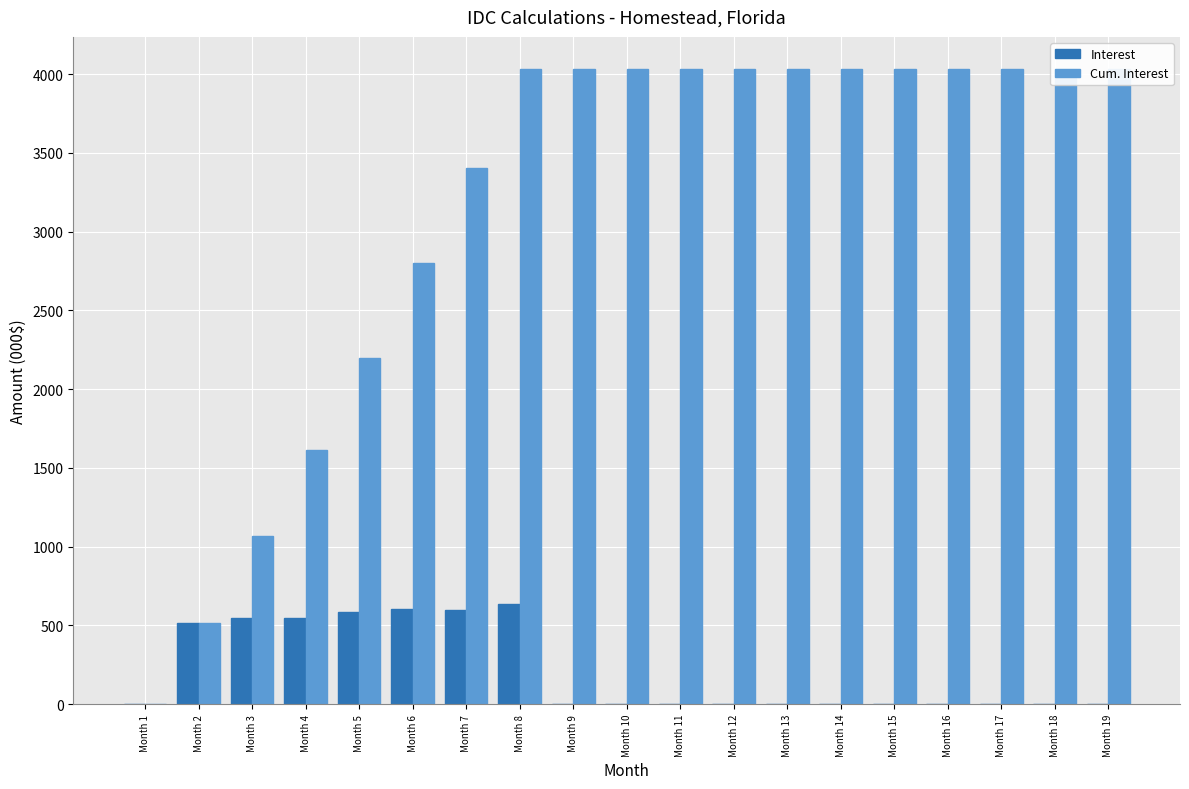

At which label is Interest closest to 316?

Month 2